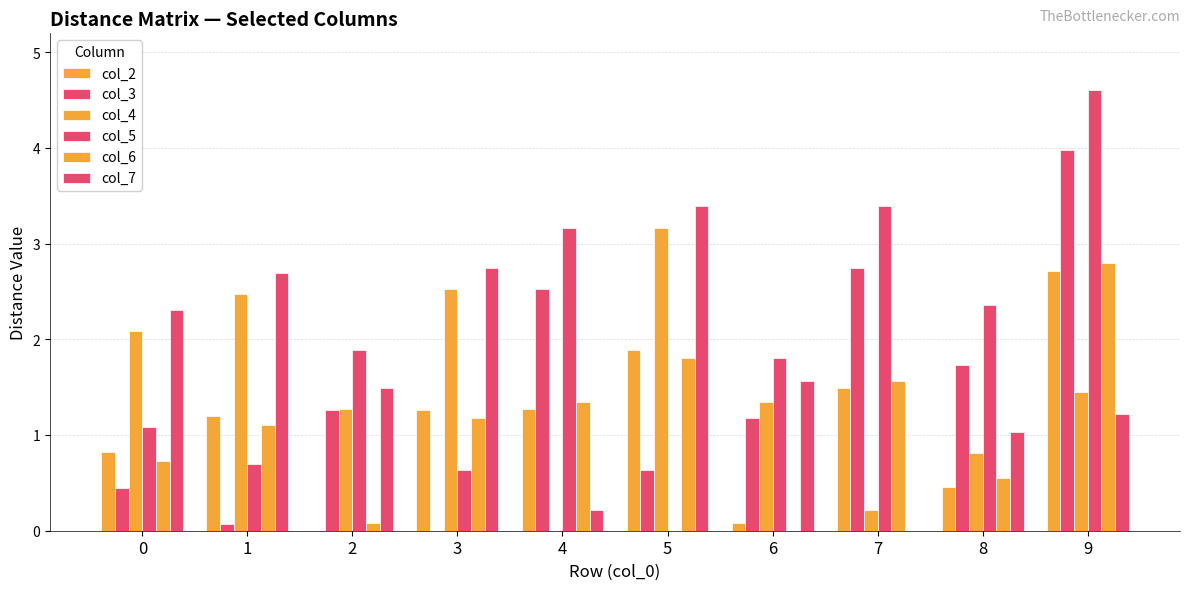

What is the maximum value for col_5?

4.6